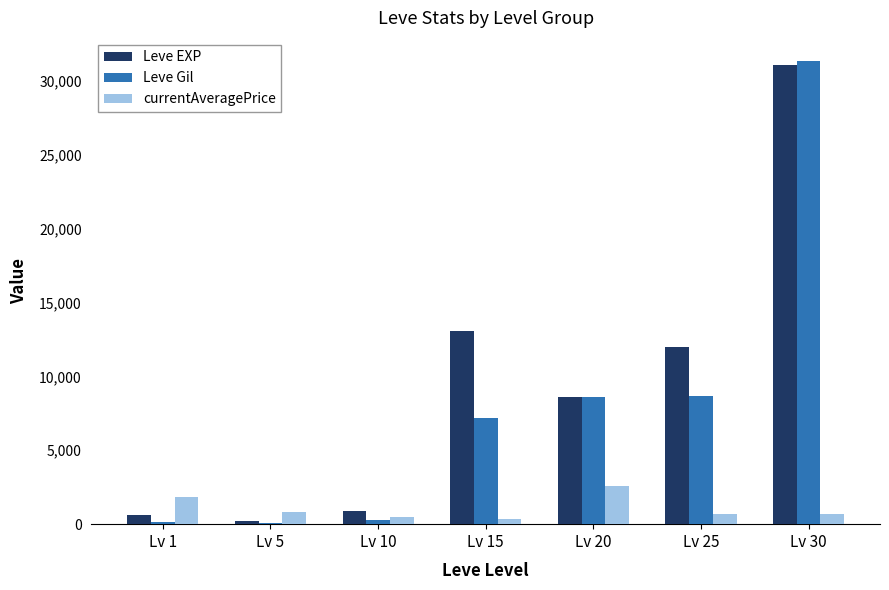

Count the number of data series in this chart.

3